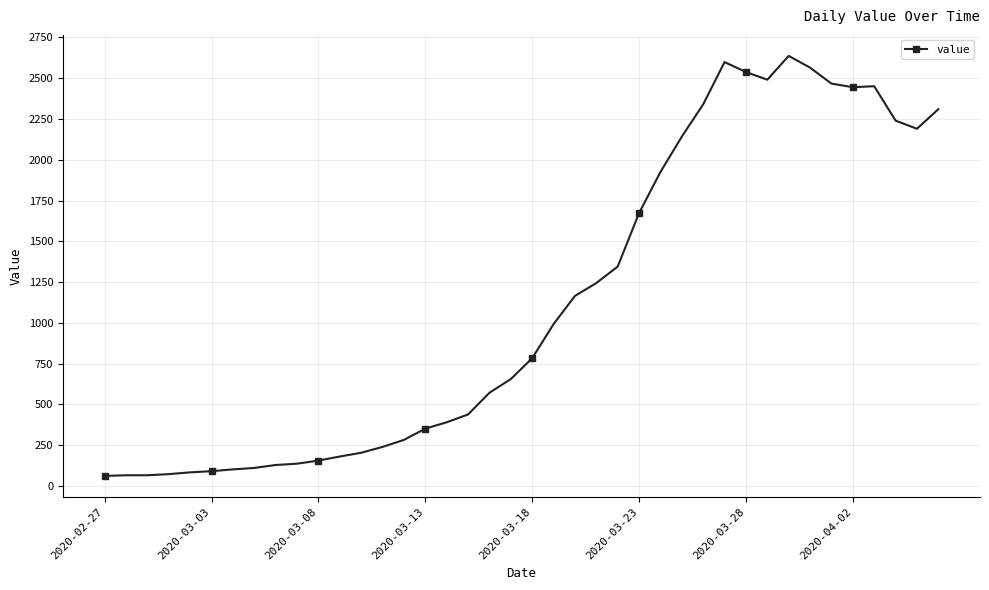

What is the average value?

1123